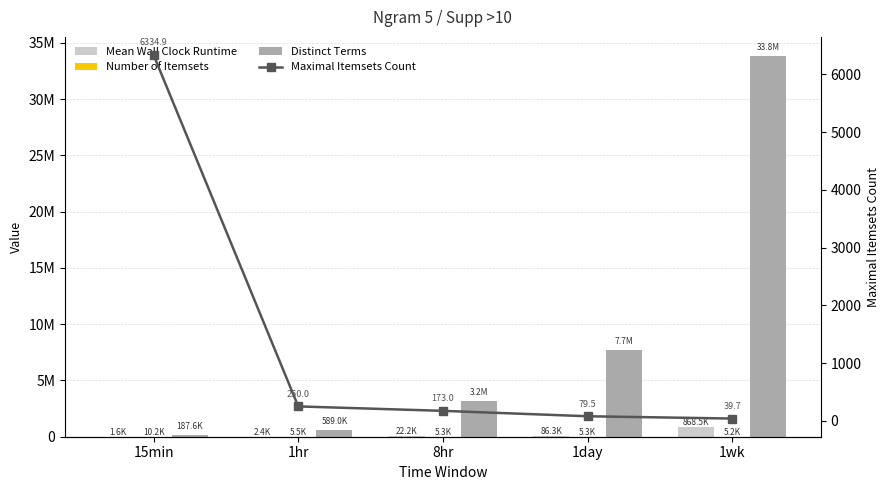

Reading left to right, extract all data points from this chart.

Mean Wall Clock Runtime: 1583.5	2390.1	22162.2	86286.7	868539.9
Number of Itemsets: 10193.4	5539.3	5303.6	5287.4	5153.8
Distinct Terms: 187594.4	588992.1	3188628.6	7725277.0	33840609.5
Maximal Itemsets Count: 6334.9	250.0	173.0	79.5	39.7